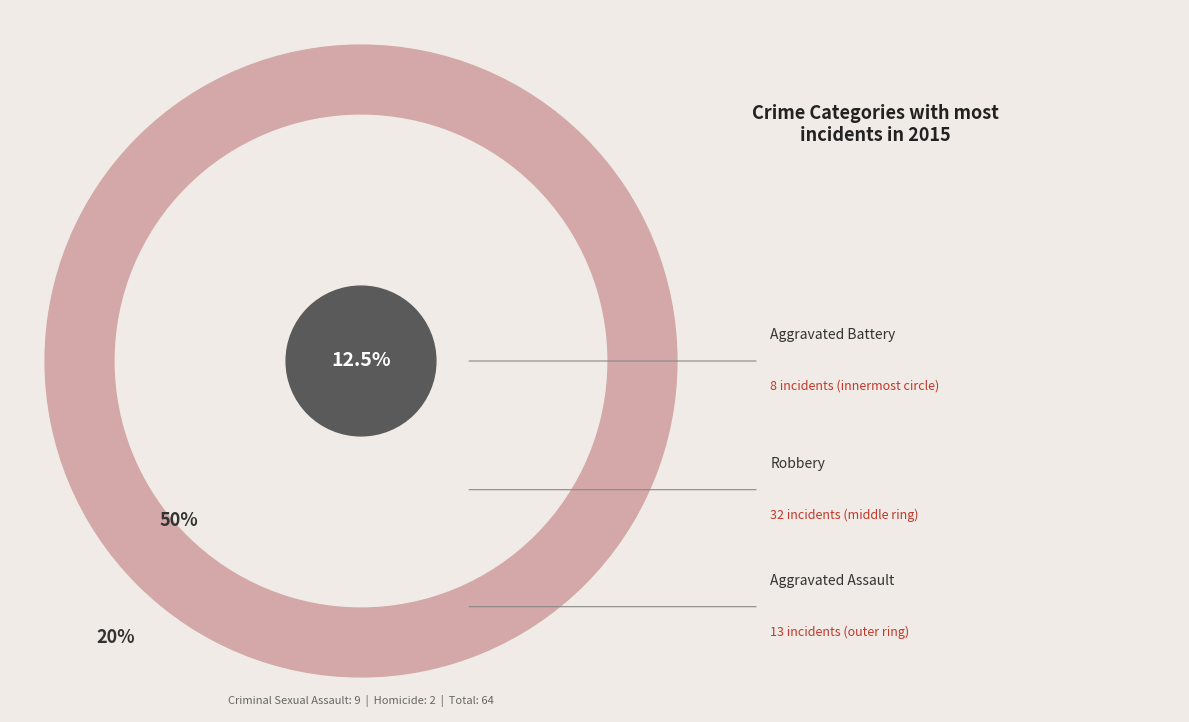

Which category has the smallest portion of the pie?

Homicide